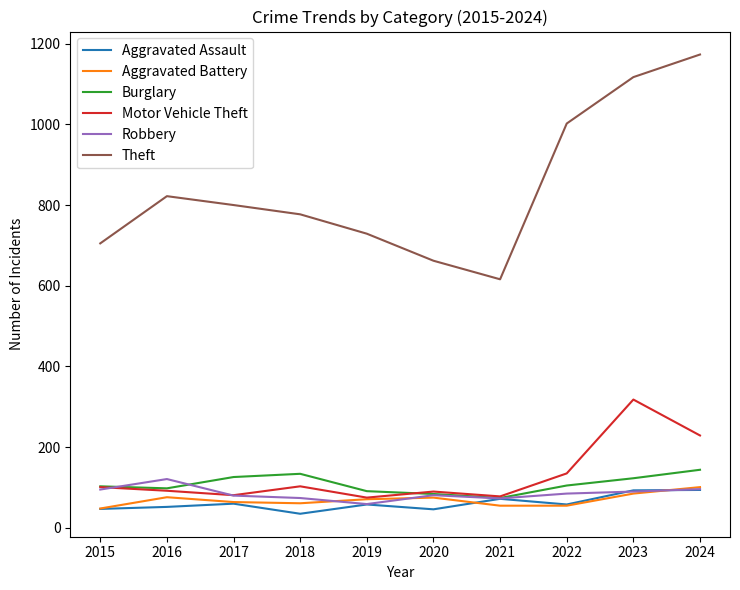

What is the minimum value for Motor Vehicle Theft?

75